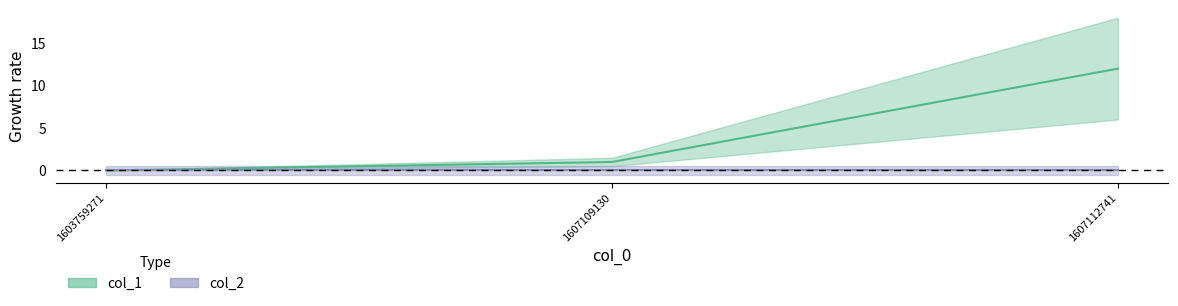

How many values are below 1?

1